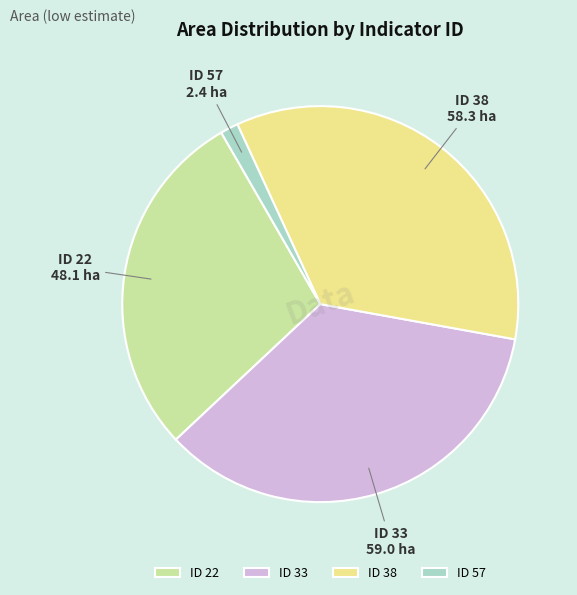

Does any single category account for the majority?

No